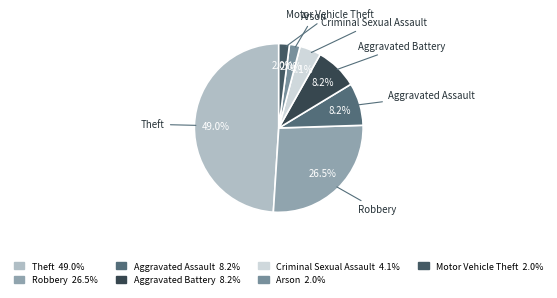

Approximately how many times larger is the value at Theft compared to Aggravated Assault?

6.0